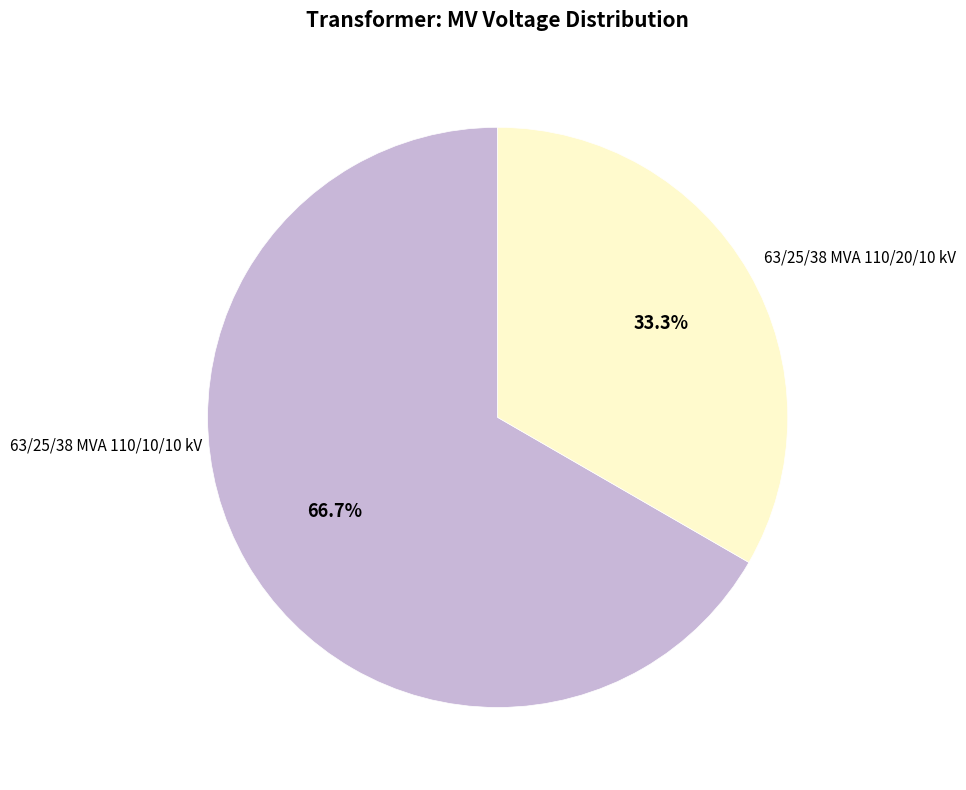

Is there a majority slice in this chart?

Yes